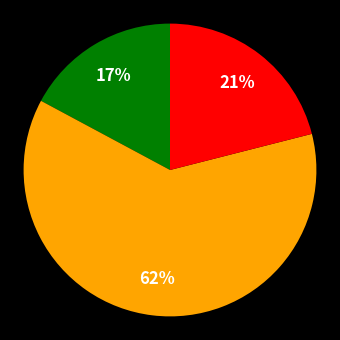

Is there a majority slice in this chart?

Yes